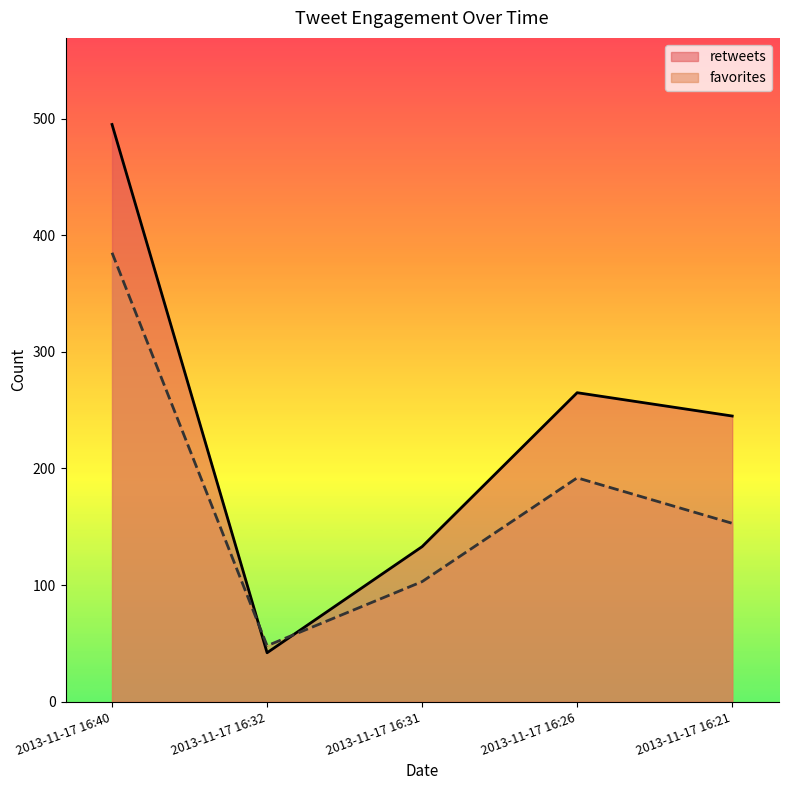

Does the chart display data point markers on the line(s)?

No